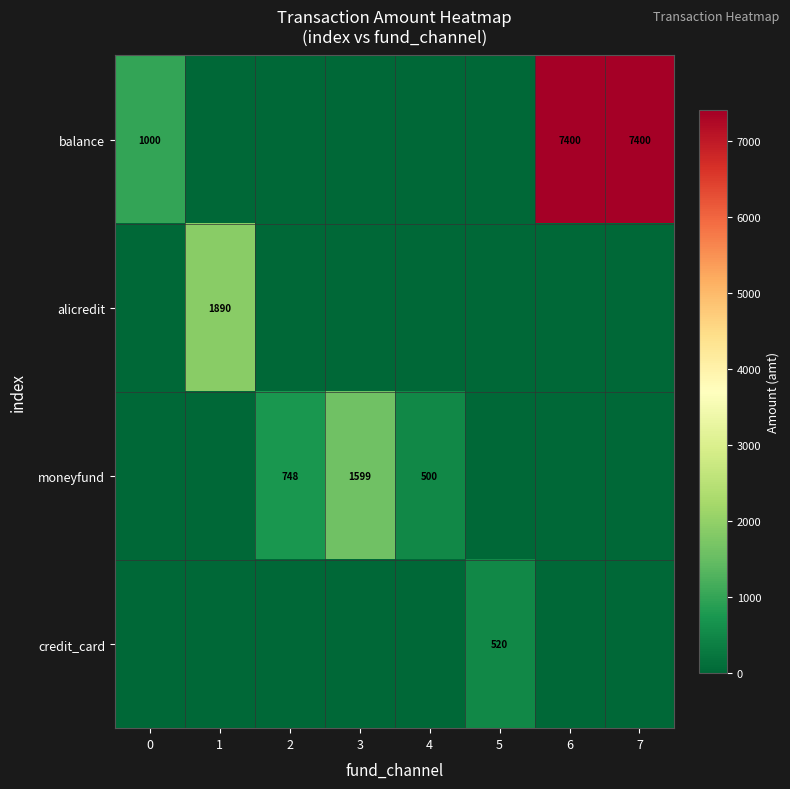

The value of moneyfund at 4 is 305. True or false?

False